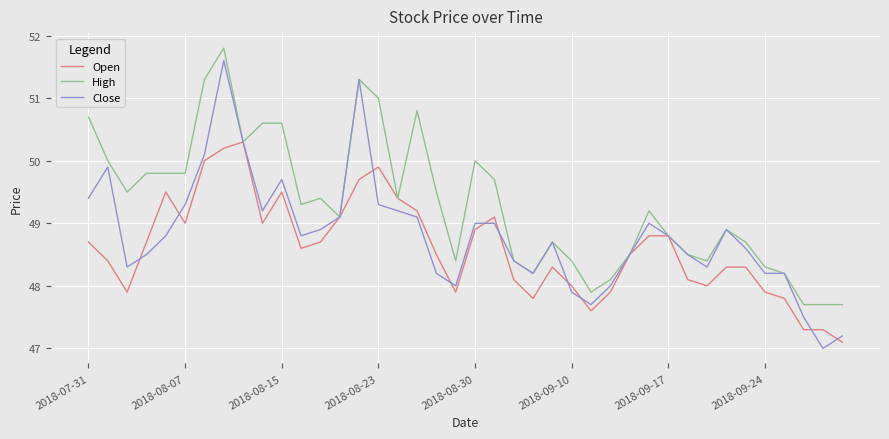

Reading left to right, list all the values displayed in this chart.

Open: 48.7	48.4	47.9	48.7	49.5	49.0	50.0	50.2	50.3	49.0	49.5	48.6	48.7	49.1	49.7	49.9	49.4	49.2	48.5	47.9	48.9	49.1	48.1	47.8	48.3	48.0	47.6	47.9	48.5	48.8	48.8	48.1	48.0	48.3	48.3	47.9	47.8	47.3	47.3	47.1
High: 50.7	50.0	49.5	49.8	49.8	49.8	51.3	51.8	50.3	50.6	50.6	49.3	49.4	49.1	51.3	51.0	49.4	50.8	49.5	48.4	50.0	49.7	48.4	48.2	48.7	48.4	47.9	48.1	48.5	49.2	48.8	48.5	48.4	48.9	48.7	48.3	48.2	47.7	47.7	47.7
Close: 49.4	49.9	48.3	48.5	48.8	49.3	50.1	51.6	50.3	49.2	49.7	48.8	48.9	49.1	51.3	49.3	49.2	49.1	48.2	48.0	49.0	49.0	48.4	48.2	48.7	47.9	47.7	48.0	48.5	49.0	48.8	48.5	48.3	48.9	48.6	48.2	48.2	47.5	47.0	47.2